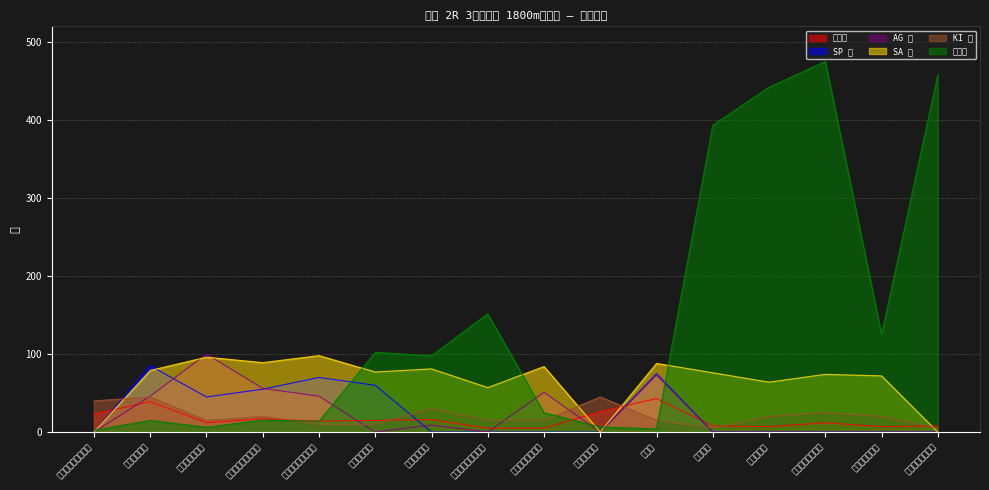

Reading right to left, extract all data points from this chart.

総合値: 8.0	7.0	12.0	7.0	8.0	43.0	26.0	5.0	5.0	16.0	15.0	14.0	17.0	12.0	39.0	23.0
SP 値: 0.0	0.0	0.0	0.0	0.0	75.0	0.0	0.0	0.0	0.0	60.0	70.0	55.0	45.0	85.0	0.0
AG 値: 0.0	0.0	0.0	0.0	0.0	73.0	0.0	51.0	0.0	9.0	0.0	46.0	56.0	100.0	46.0	0.0
SA 値: 0.0	72.0	74.0	64.0	76.0	88.0	0.0	84.0	57.0	81.0	77.0	98.0	89.0	96.0	79.0	0.0
KI 値: 5.0	20.0	25.0	20.0	5.0	15.0	45.0	15.0	15.0	30.0	10.0	10.0	20.0	15.0	45.0	40.0
オッズ: 458.1	125.3	475.0	441.9	393.2	4.1	6.5	24.7	151.6	97.8	102.2	13.8	15.4	6.1	14.9	2.4